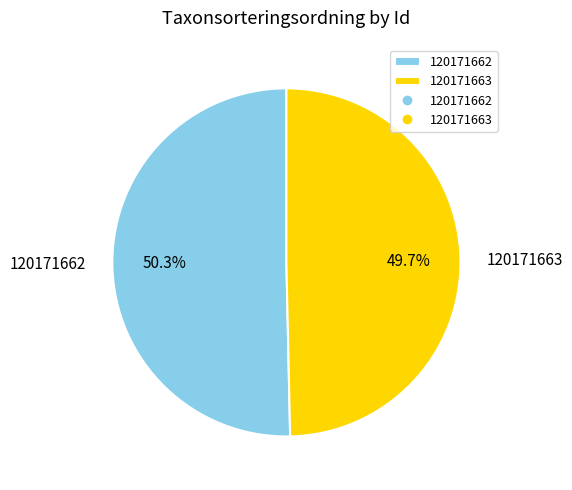

How many slices are in this pie chart?

2